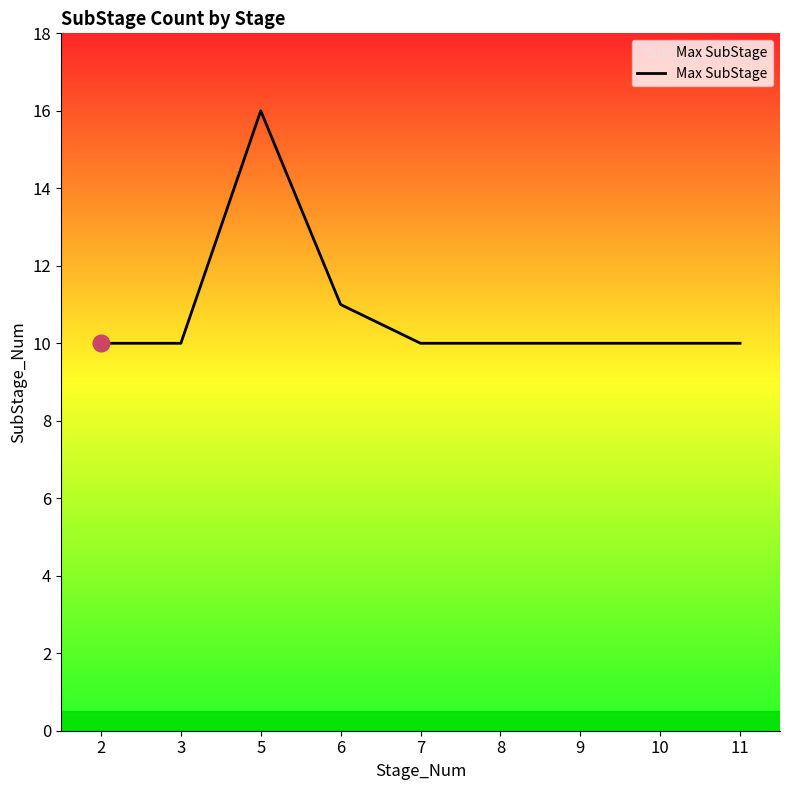

Is this an area chart (filled region under the line)?

No